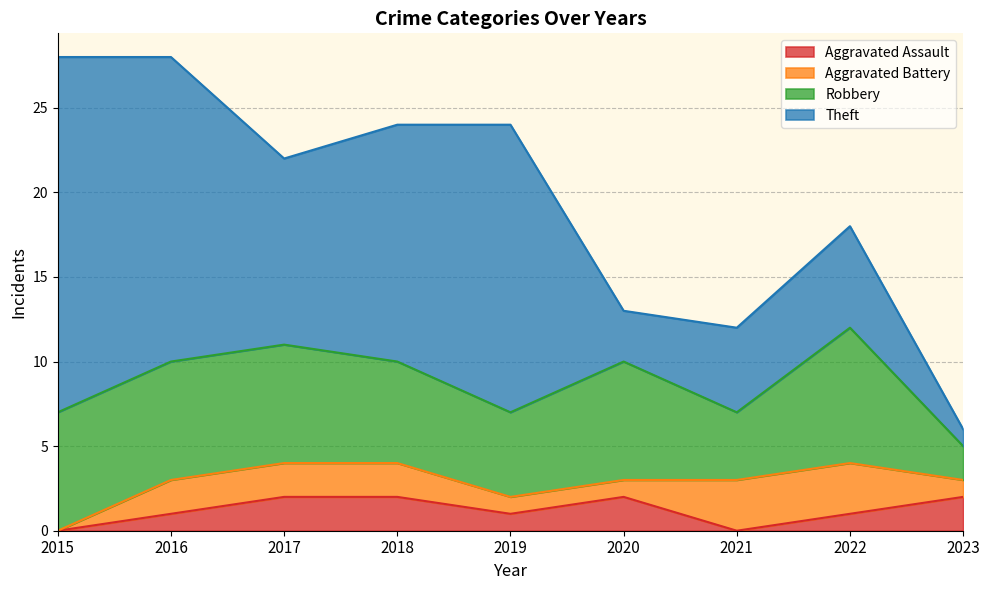

Which series changed the most between 2018 and 2019?

Theft